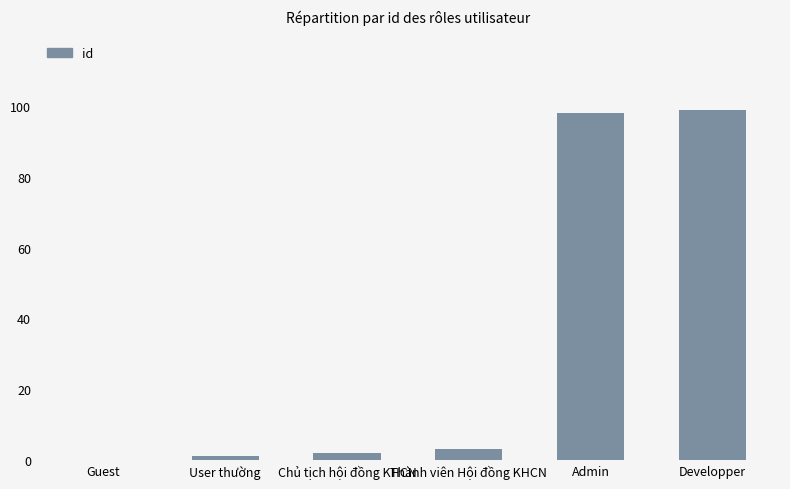

What is the sum of the values at Guest and User thường?

1